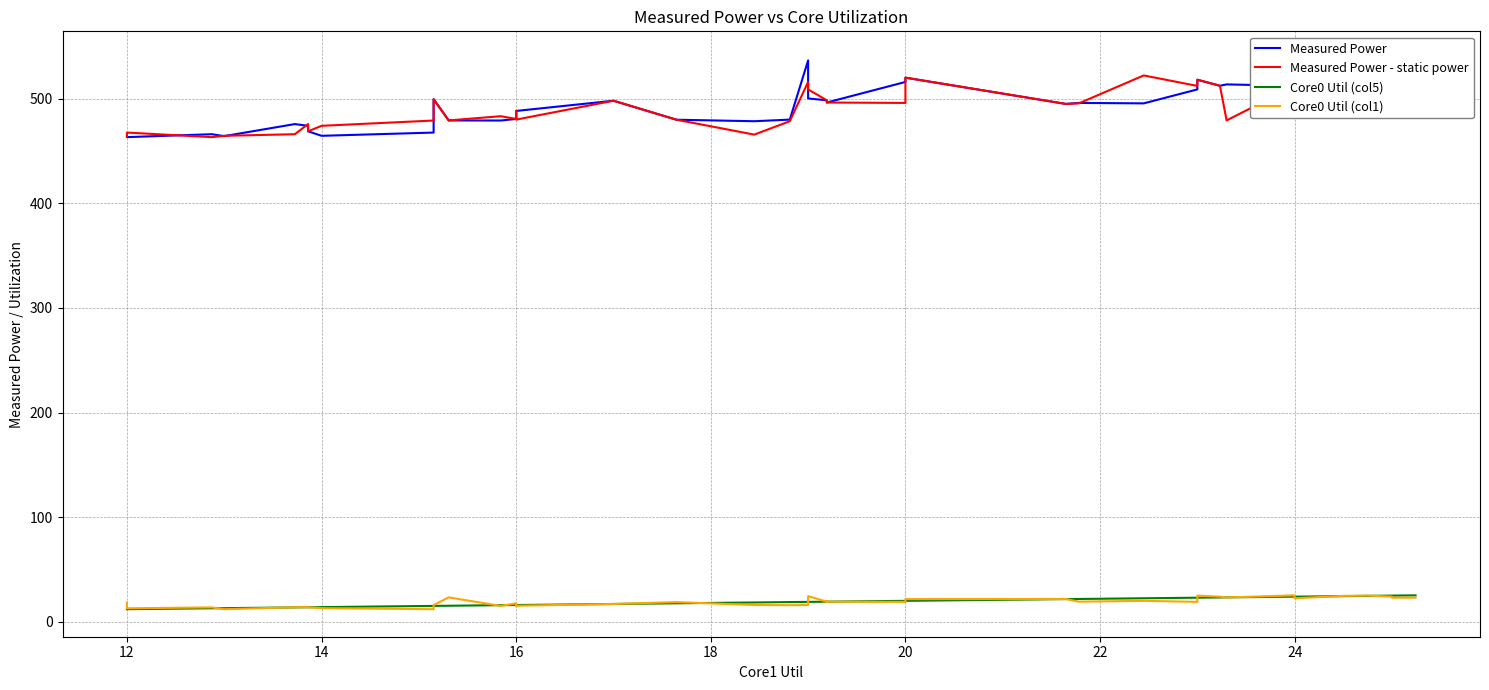

Which series has the widest spread of values?

Measured Power